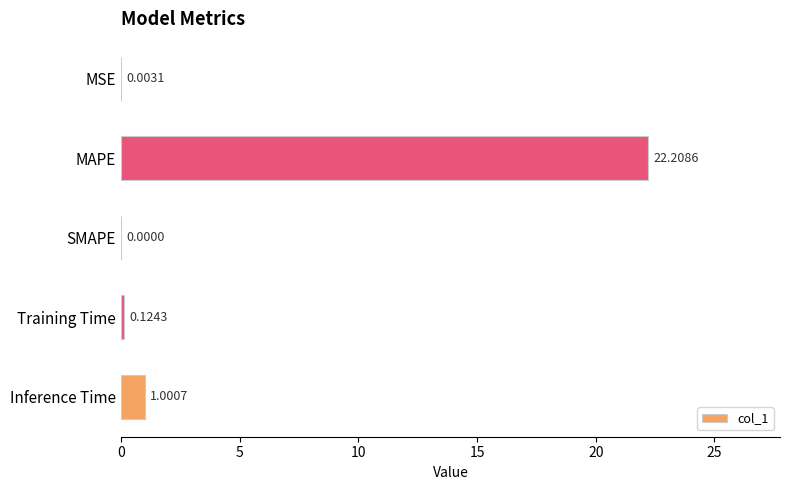

Where is the data nearest to the value 11?

Inference Time